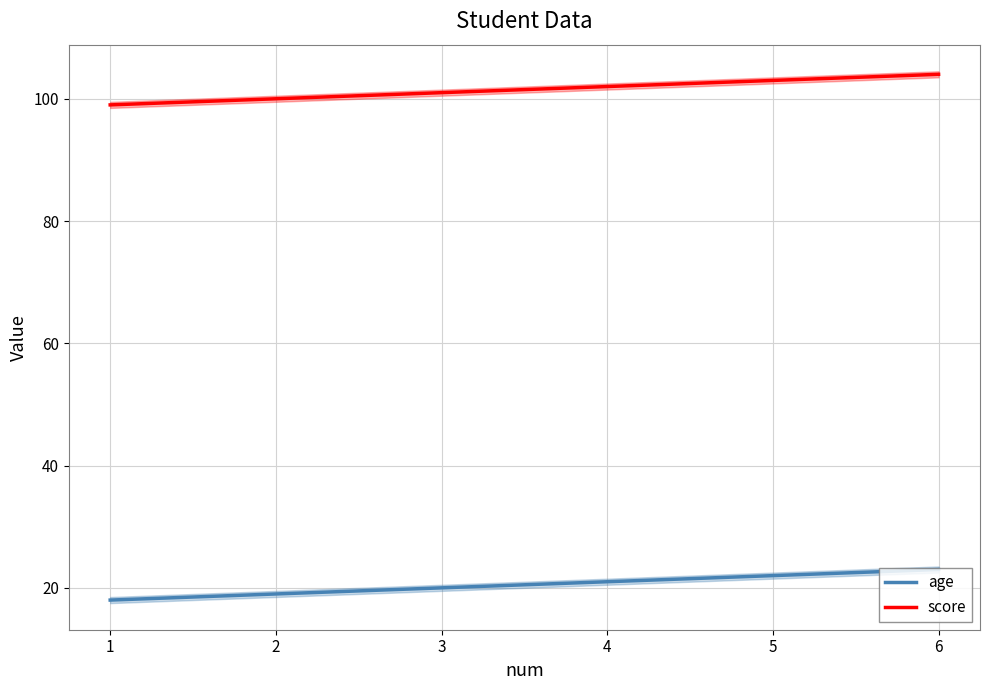

What is the sum of the age values at 4 and 1?

39